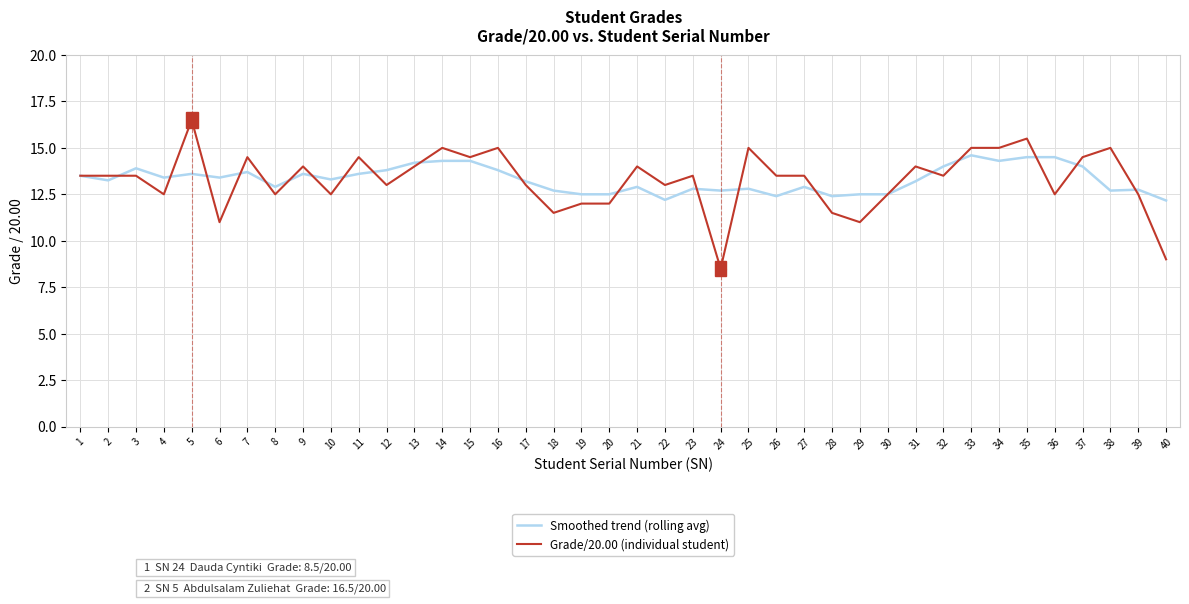

Is this an area chart (filled region under the line)?

No